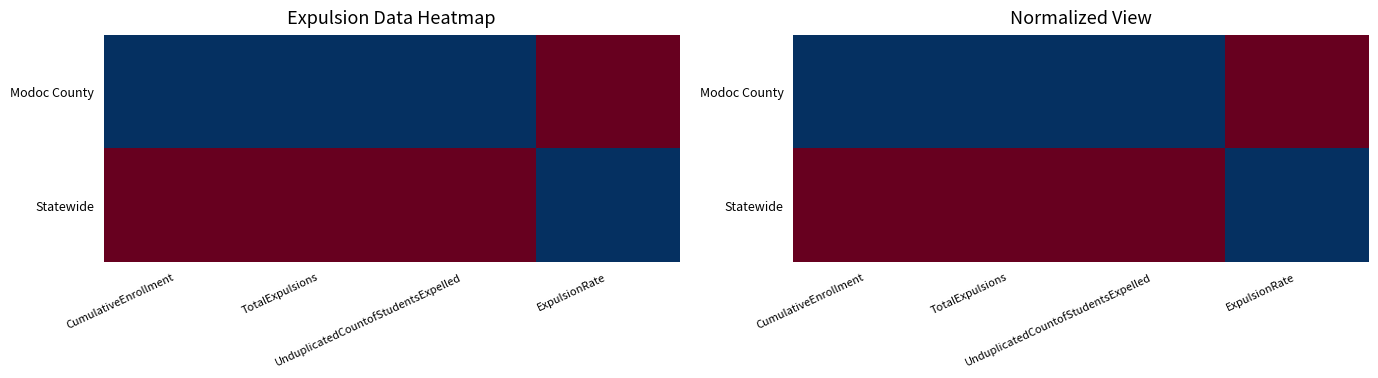

The value of Modoc County at TotalExpulsions is 0. True or false?

False